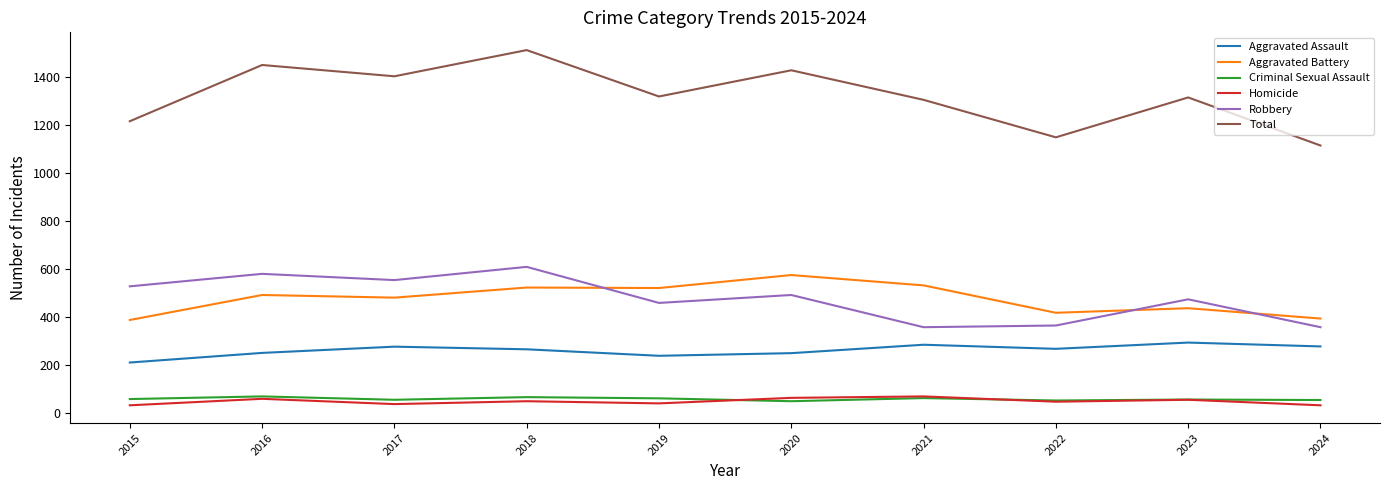

What is the sum of the Homicide values at 2023 and 2024?

87